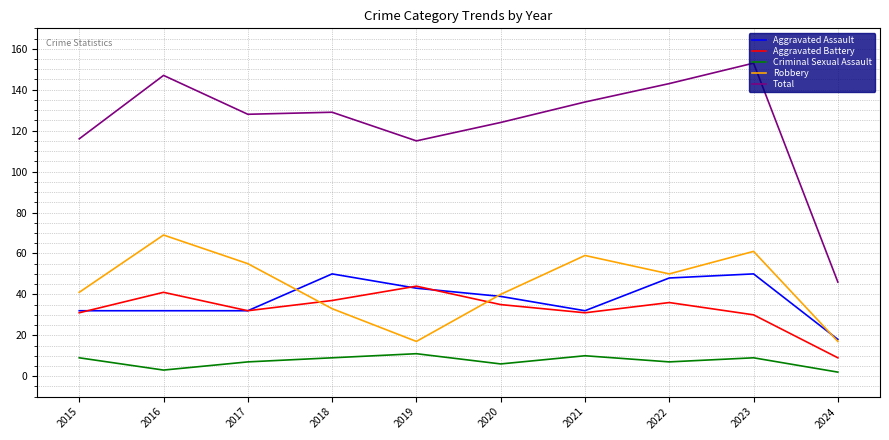

Is the value of Total at 2024 greater than the value of Criminal Sexual Assault at 2020?

Yes